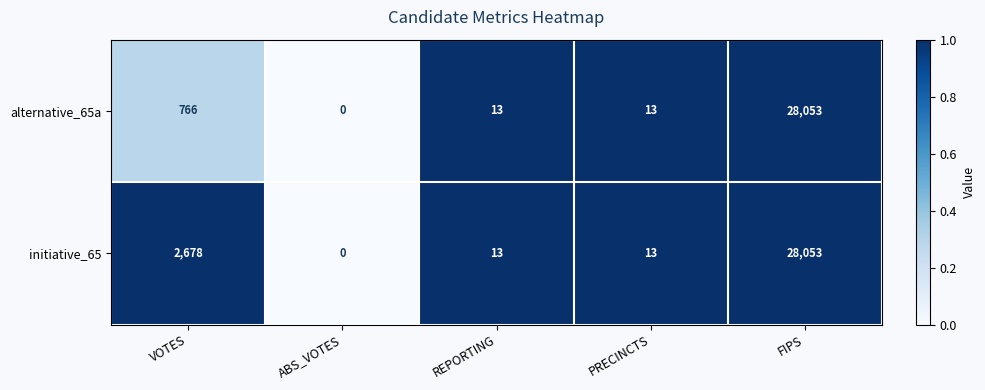

Which category has the highest value across all series?

FIPS